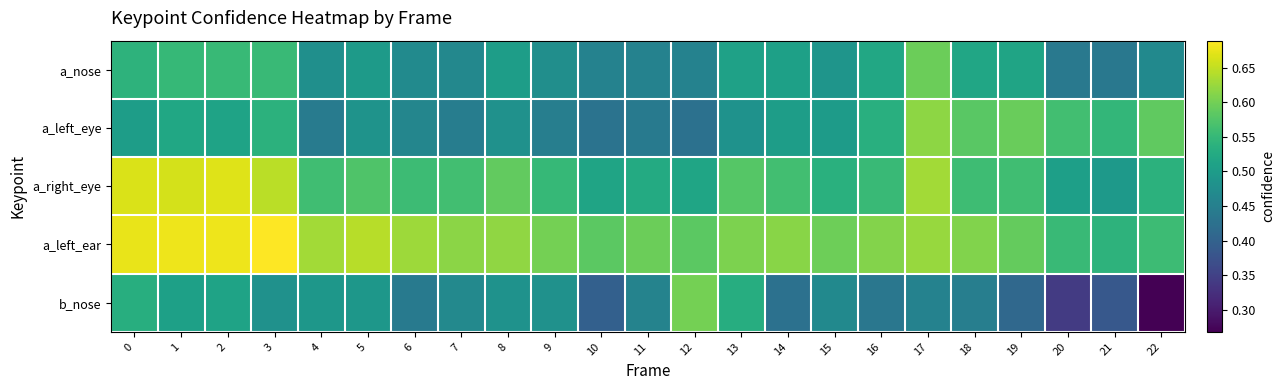

How many data points does each series have?

23